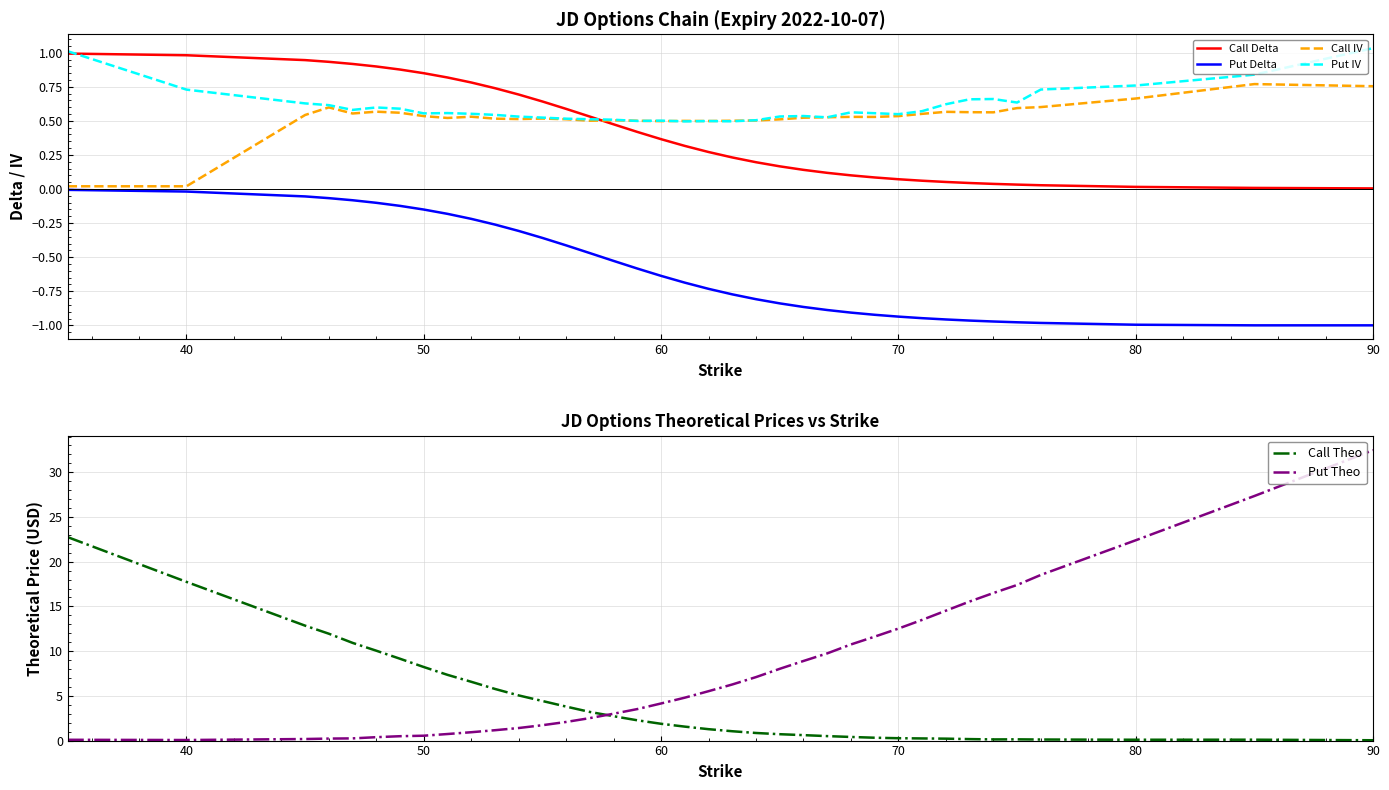

How many times do Call Delta and Call IV cross each other?

1